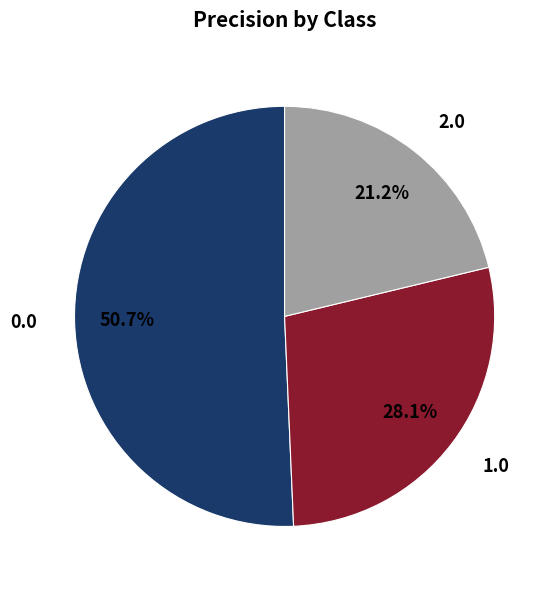

Is there a majority slice in this chart?

Yes